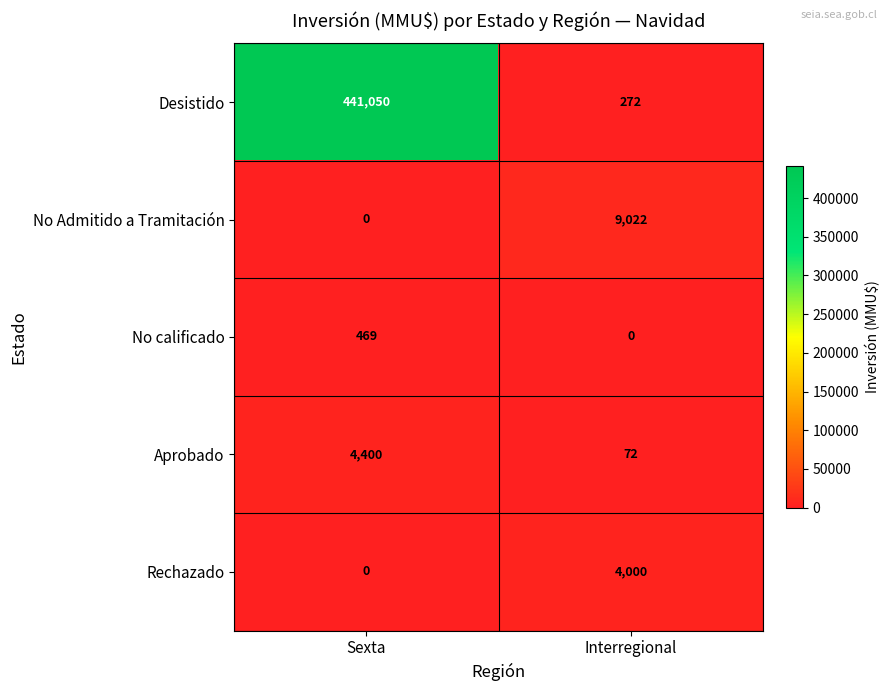

Is it true that Rechazado equals 0 at Sexta?

True